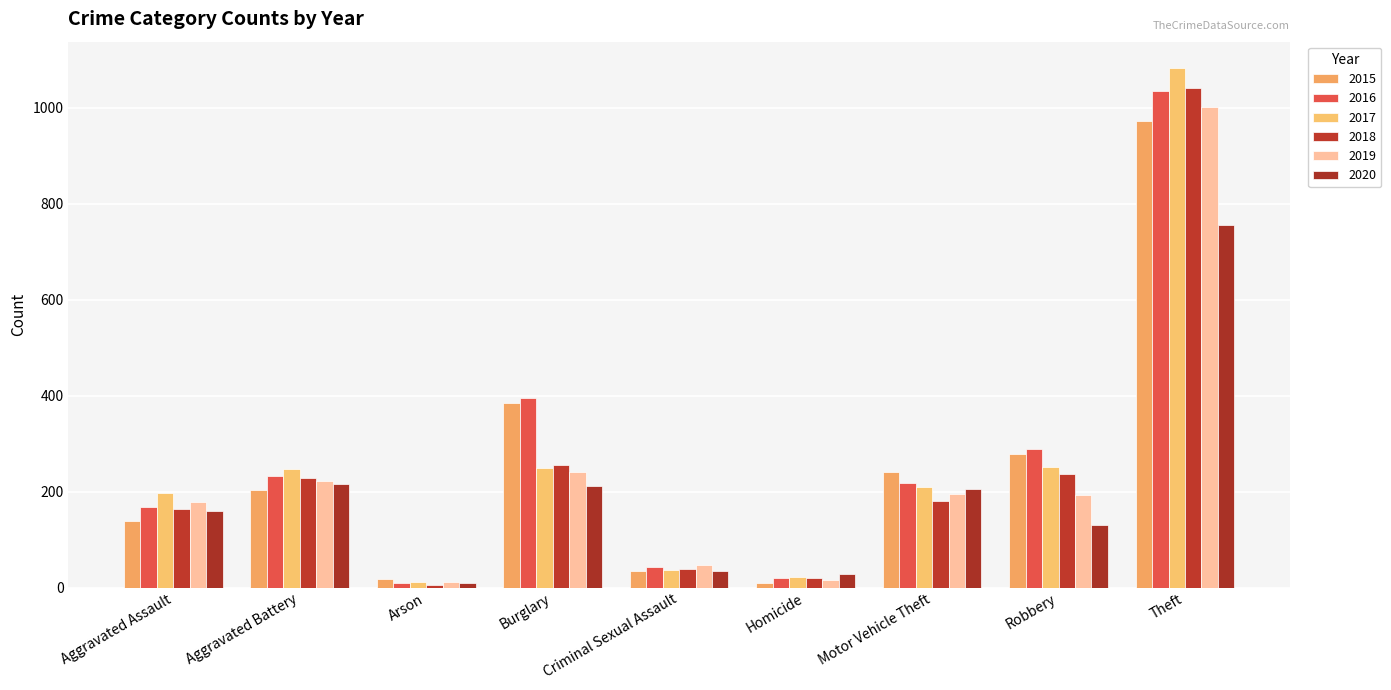

What is the difference between the maximum and second lowest values in the 2017 series?

1061